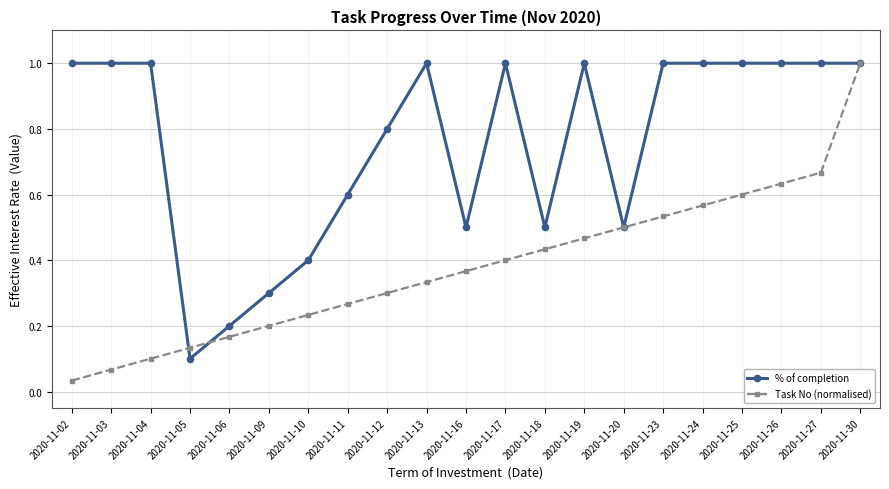

True or false: Task No (normalised) has more than 1 points higher than both neighbors.

False